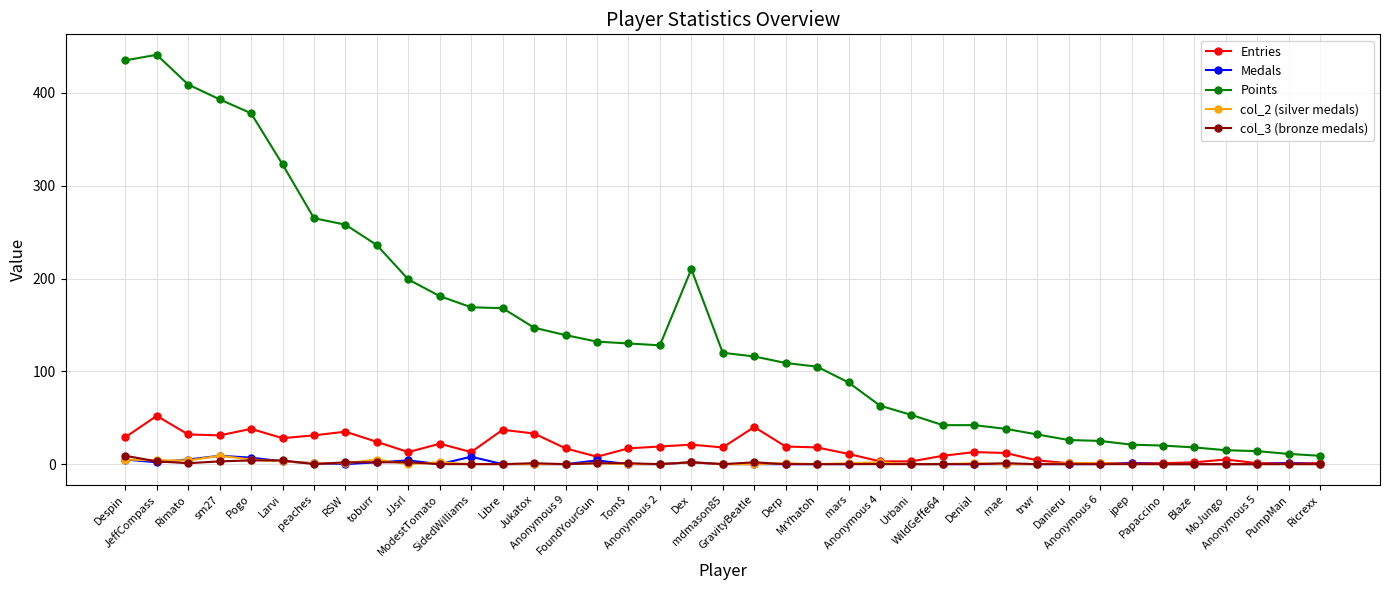

What position from the right is Urbani?

14